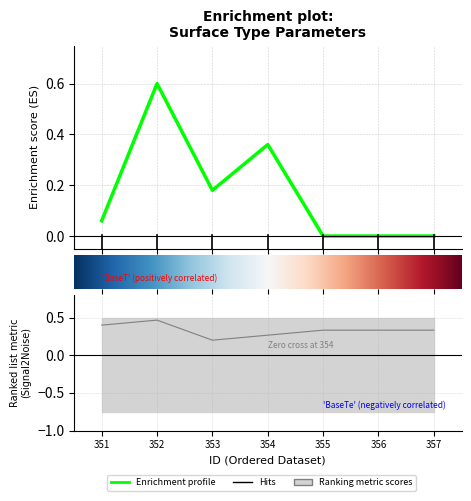

What is the difference between the second highest and second lowest values in the BaseTe series?

0.4